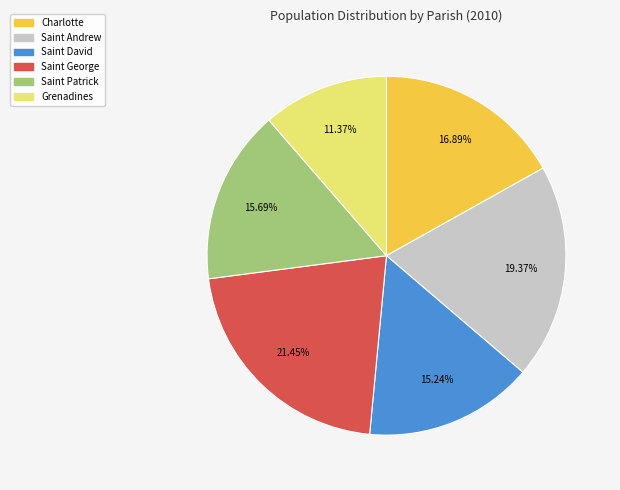

Which has a higher value, Saint David or Charlotte?

Charlotte